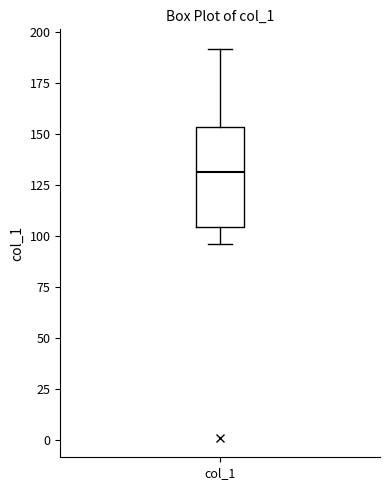

Where is the lower edge of the box for col_1 on the y-axis? The values are not printed on the chart, so give them approximately, as read against the axis.

105